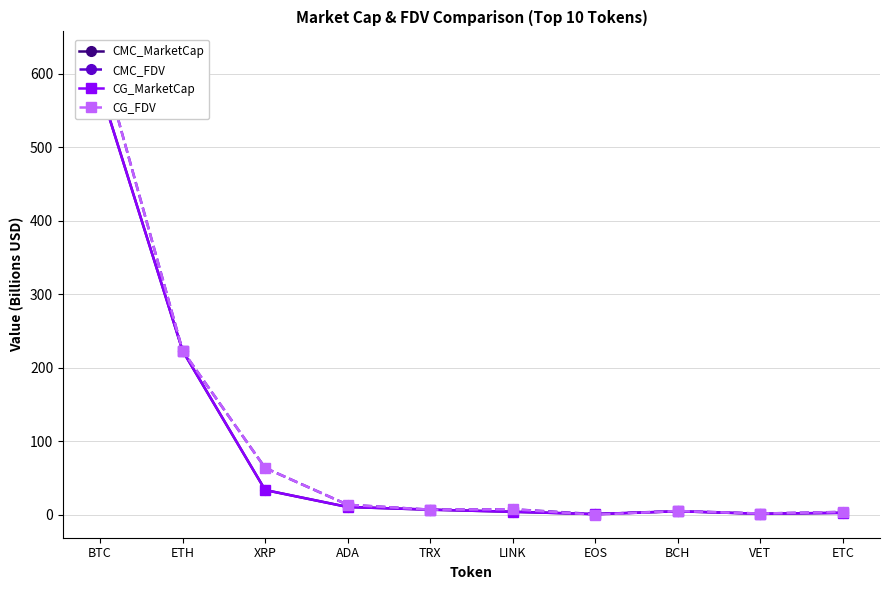

What is the label of the 7th point from the left?

EOS